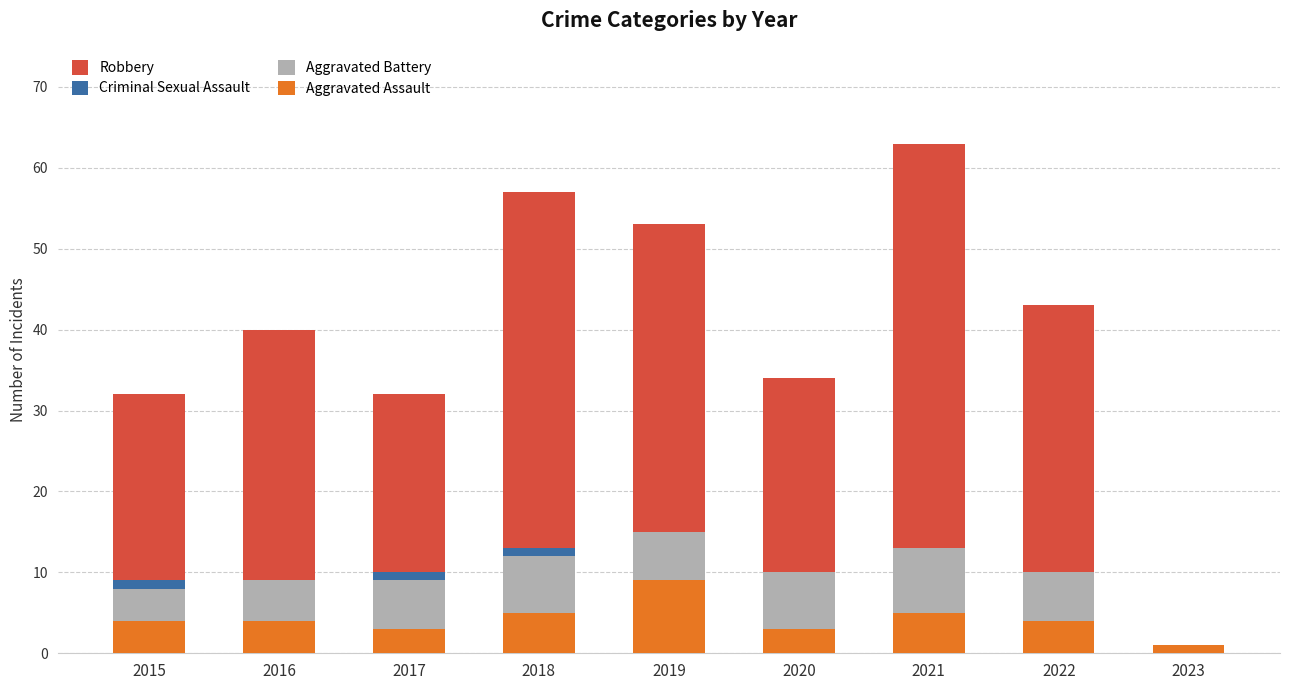

Are the bars grouped side by side (vs. stacked)?

No